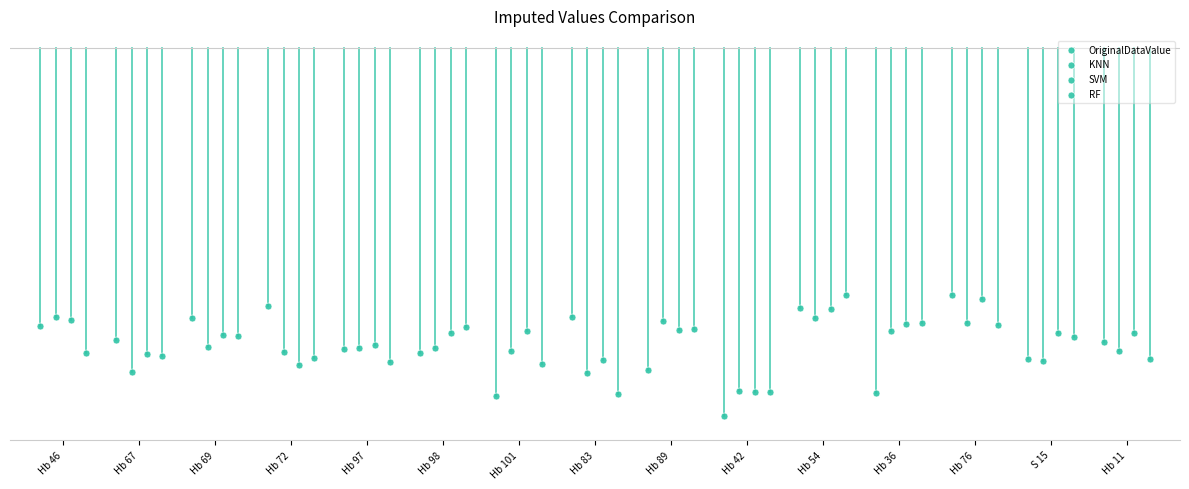

Which series contains the highest Y value?

RF